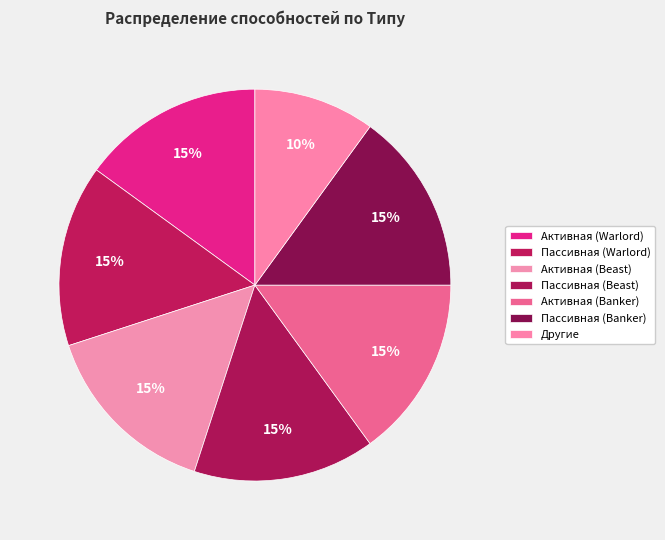

How many segments does this pie chart have?

7